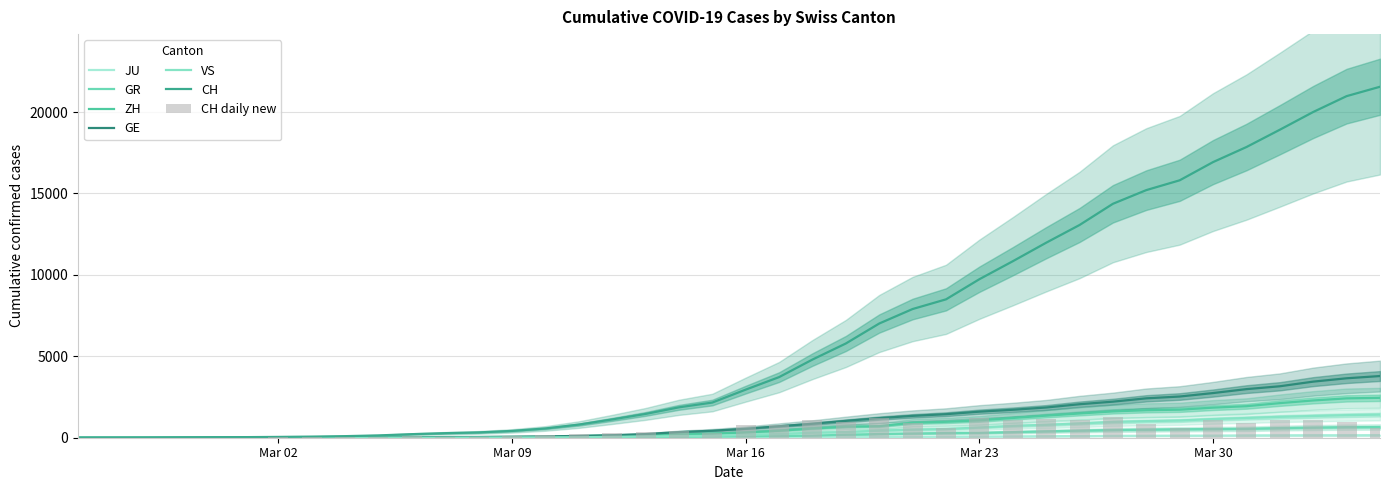

Reading right to left, list all the values displayed in this chart.

CH: 21554	20978	20005	18915	17852	16928	15809	15207	14367	13064	11975	10838	9735	8498	7904	7014	5788	4801	3722	2954	2160	1866	1461	1124	806	569	419	327	280	219	142	97	69	50	36	30	20	8	4	0
GE: 3788	3650	3445	3160	2984	2743	2530	2419	2215	2057	1856	1717	1600	1445	1342	1204	1035	857	705	551	430	347	225	154	113	79	60	45	43	30	20	16	14	11	10	9	5	1	1	0
ZH: 2450	2417	2289	2125	1936	1848	1722	1690	1616	1489	1357	1213	1067	978	919	711	679	568	429	326	250	218	163	140	101	62	49	40	34	29	23	15	13	10	7	6	2	2	0	0
GR: 657	649	622	592	547	535	519	495	474	433	393	343	300	284	258	226	182	128	101	84	71	56	53	43	31	22	18	18	17	16	14	12	9	9	6	6	6	2	2	0
JU: 154	149	149	145	140	128	127	119	114	100	92	82	69	61	54	44	36	32	29	25	19	18	17	12	7	7	7	5	5	4	4	2	2	1	1	1	1	1	0	0
VS: 1418	1385	1334	1282	1211	1144	1055	1017	968	874	793	728	628	535	498	436	349	312	225	172	115	98	76	53	30	22	17	12	7	6	5	4	3	3	2	1	1	0	0	0